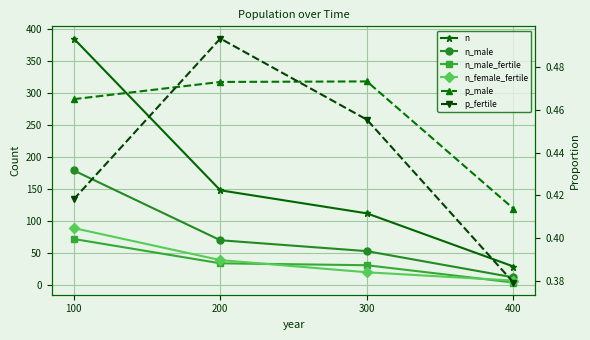

What is the total value across all series at 100?

725.9